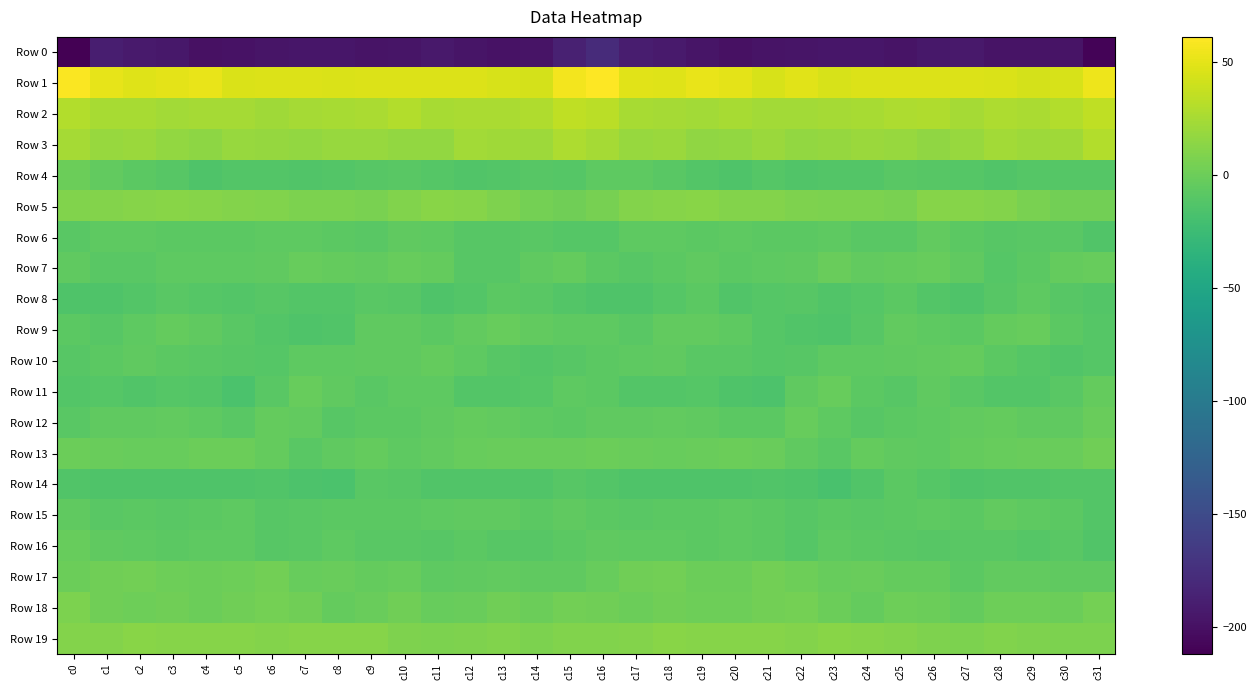

Which series has the largest total across all categories?

Row 1